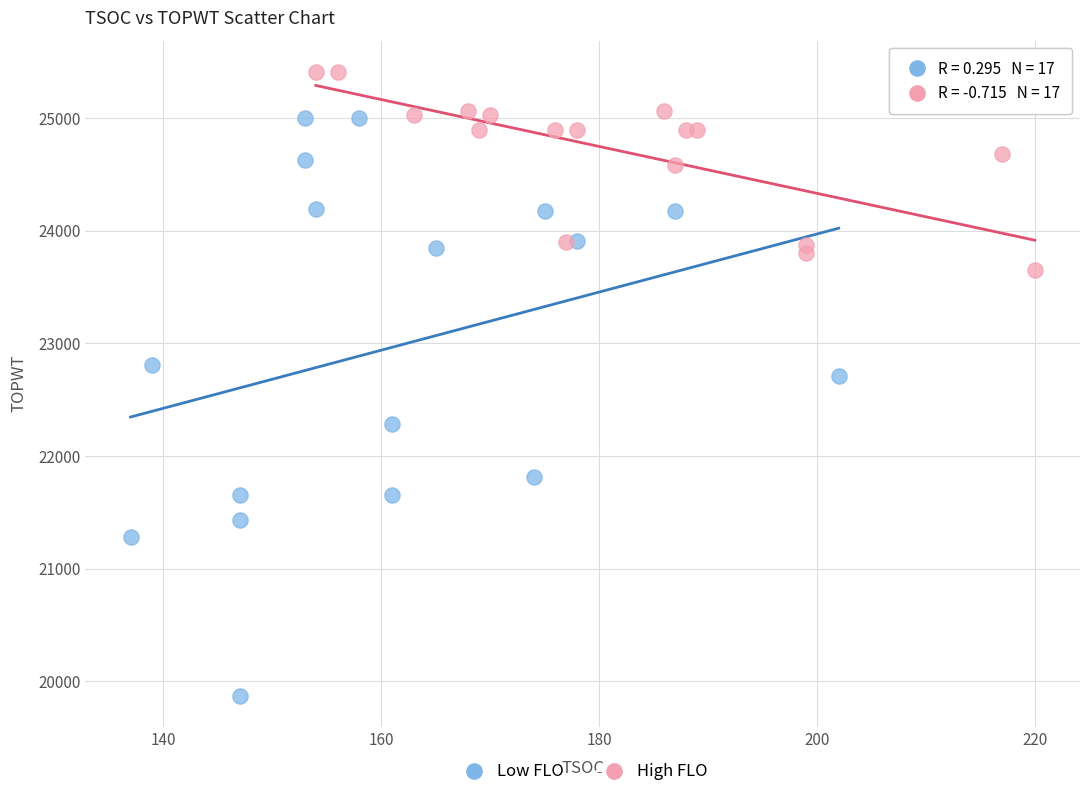

Which series reaches the minimum Y coordinate?

Low FLO